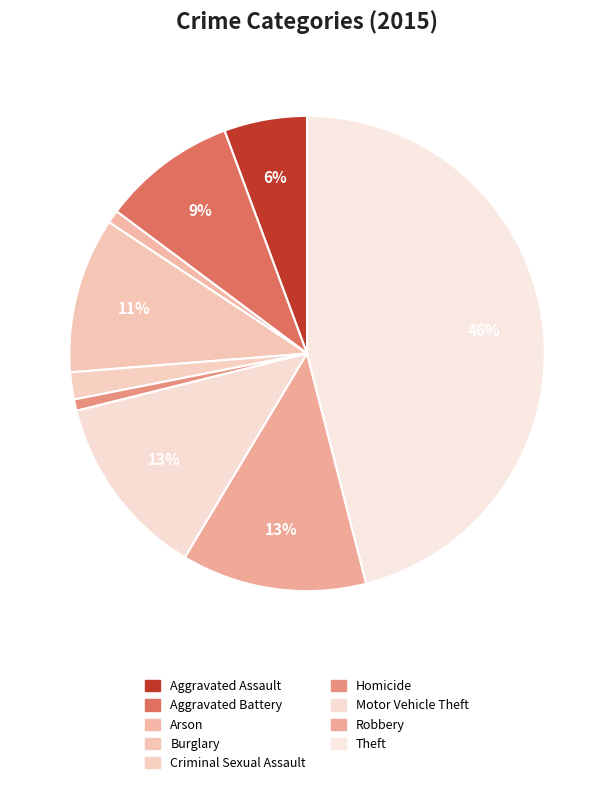

The Theft slice represents 61% of the pie. True or false?

False